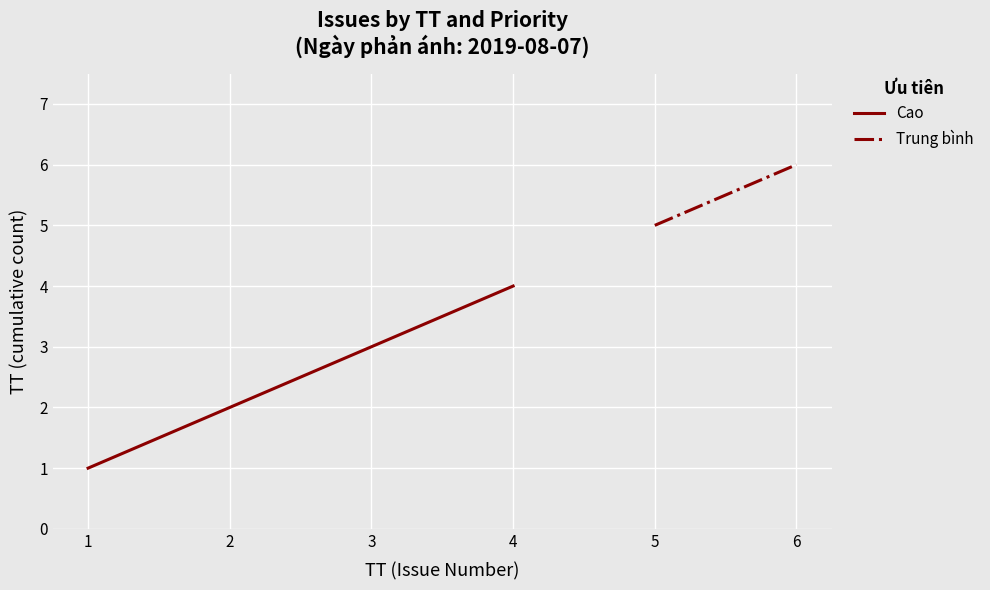

Which category has the highest value in the Cao series?

4